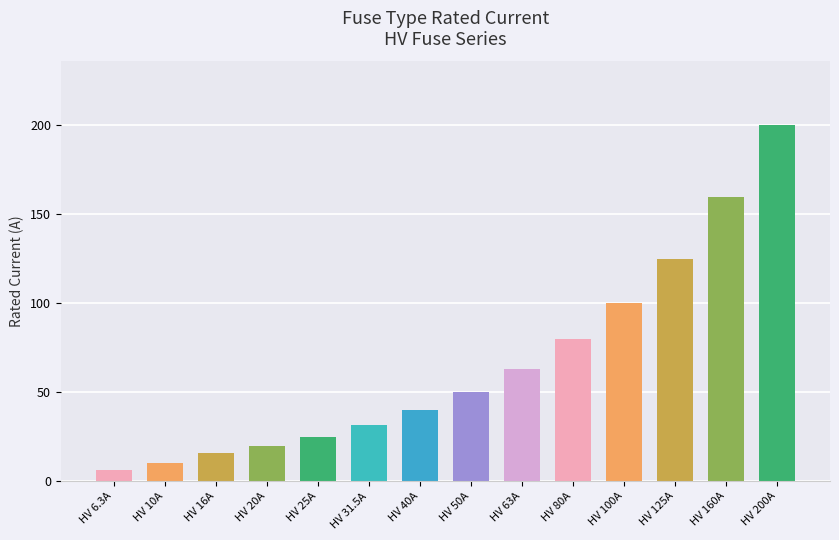

Rank the categories by value from lowest to highest.

HV 6.3A, HV 10A, HV 16A, HV 20A, HV 25A, HV 31.5A, HV 40A, HV 50A, HV 63A, HV 80A, HV 100A, HV 125A, HV 160A, HV 200A